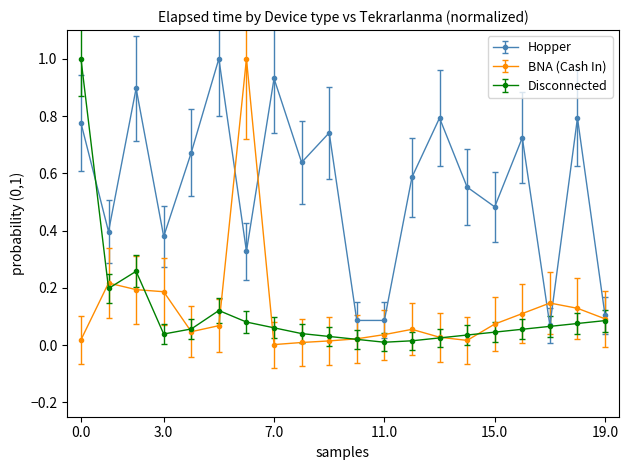

What is the maximum value for Hopper?

1.0